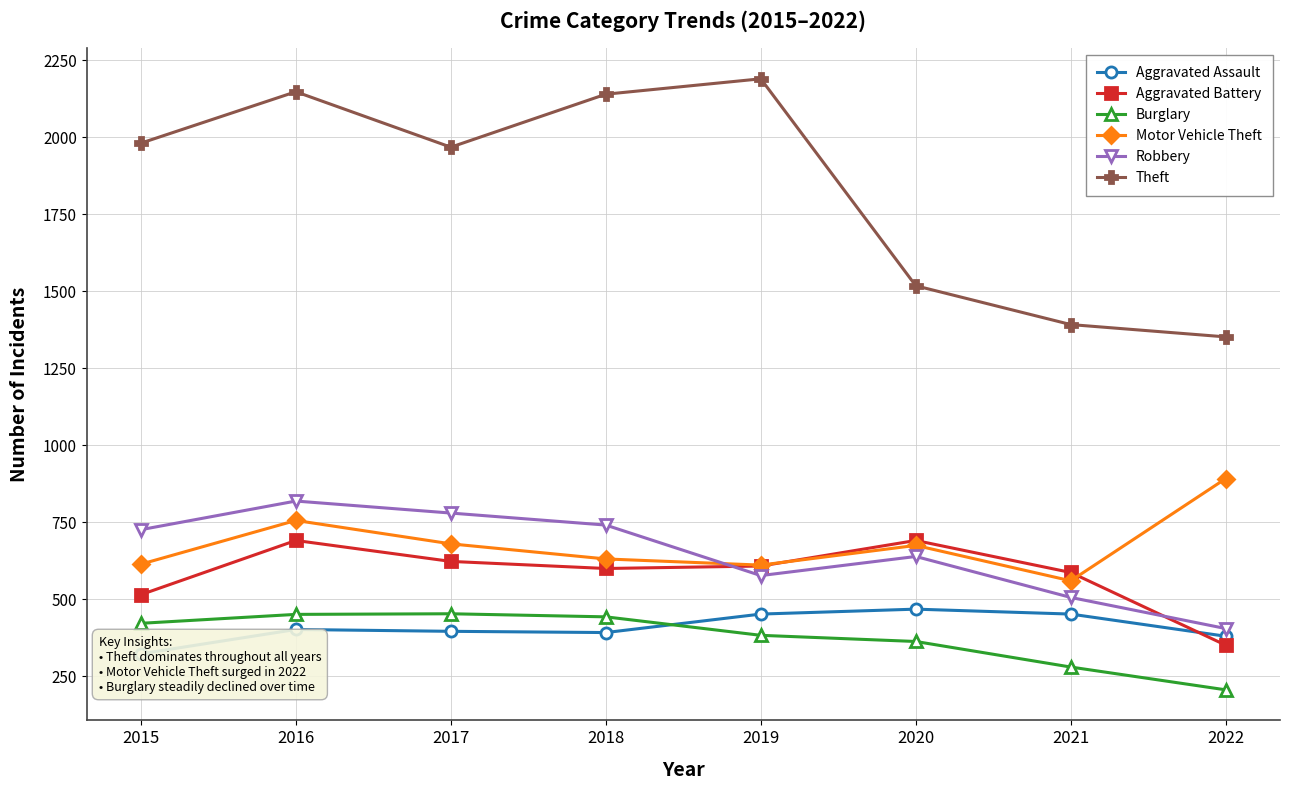

At which category is the sum across all series the highest?

2016